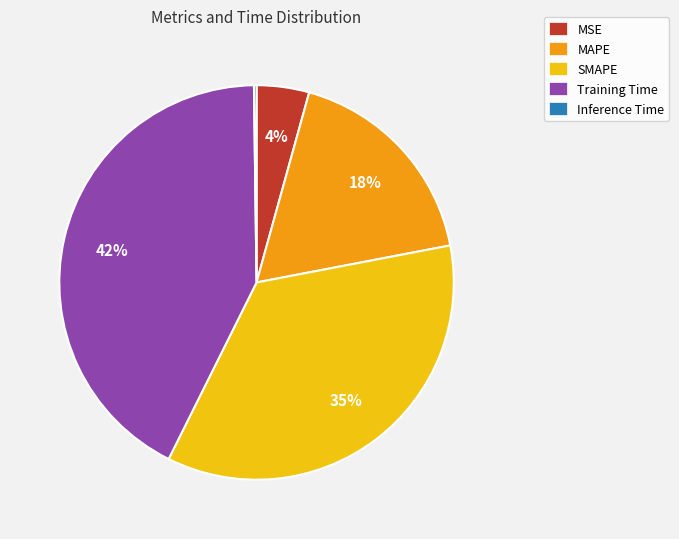

What percentage is the MSE slice, to the nearest percent?

4%